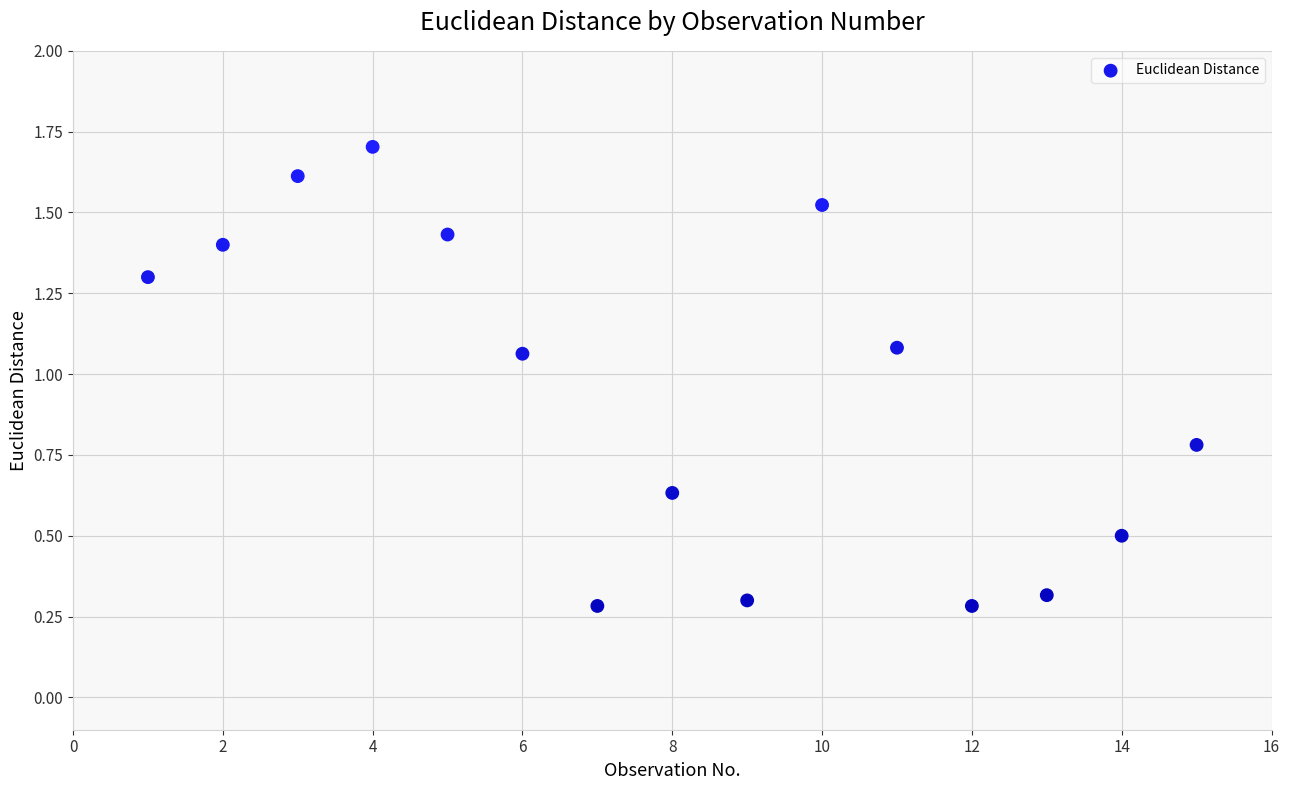

What is the range of X values (max minus min)?

14.0